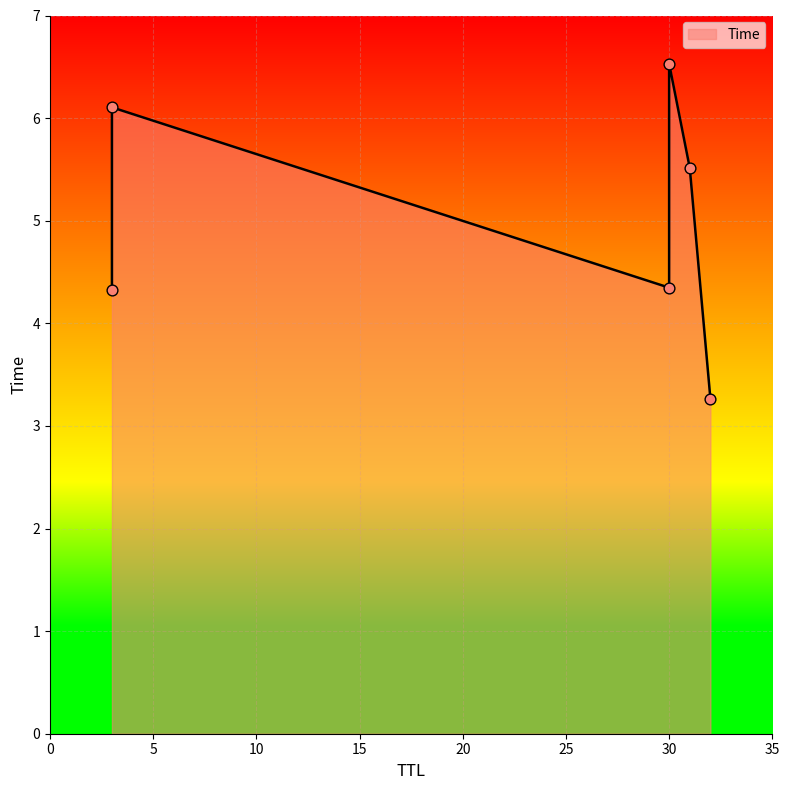

Approximately how many times larger is the value at 3 compared to 31?

1.1